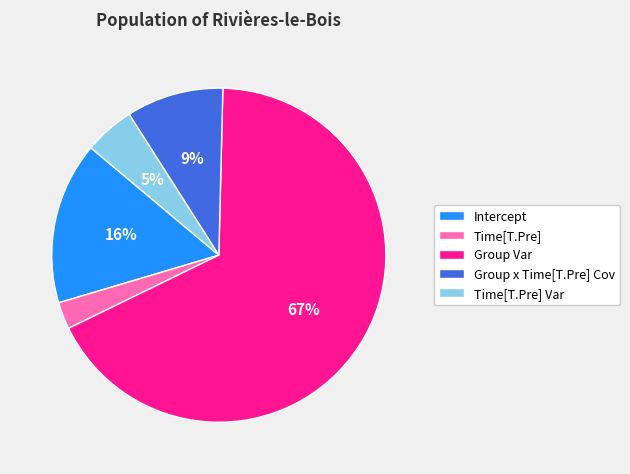

Rank the categories by value from lowest to highest.

Time[T.Pre], Time[T.Pre] Var, Group x Time[T.Pre] Cov, Intercept, Group Var